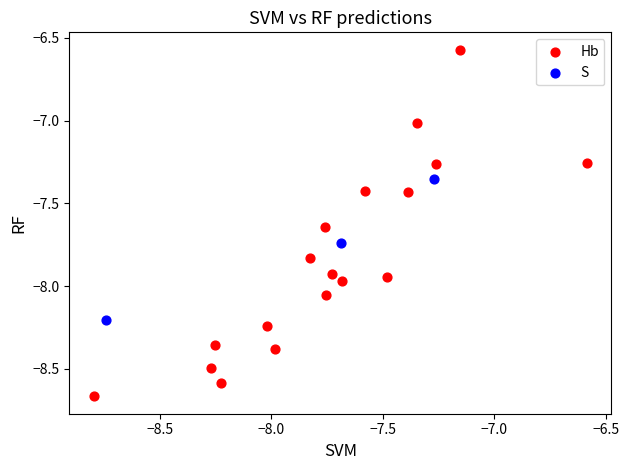

What are all the series names shown in the legend?

Hb, S